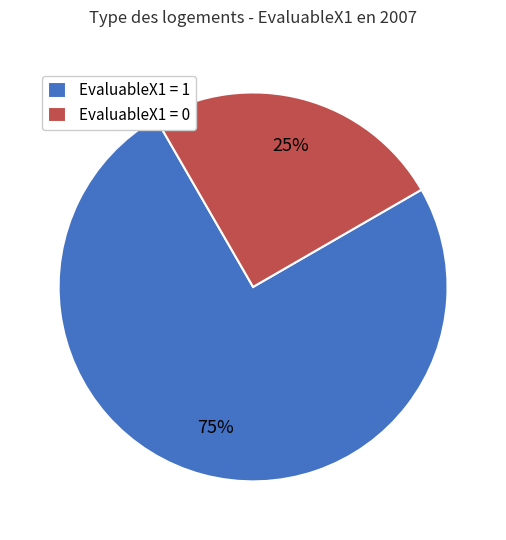

Count the number of slices in the pie.

2